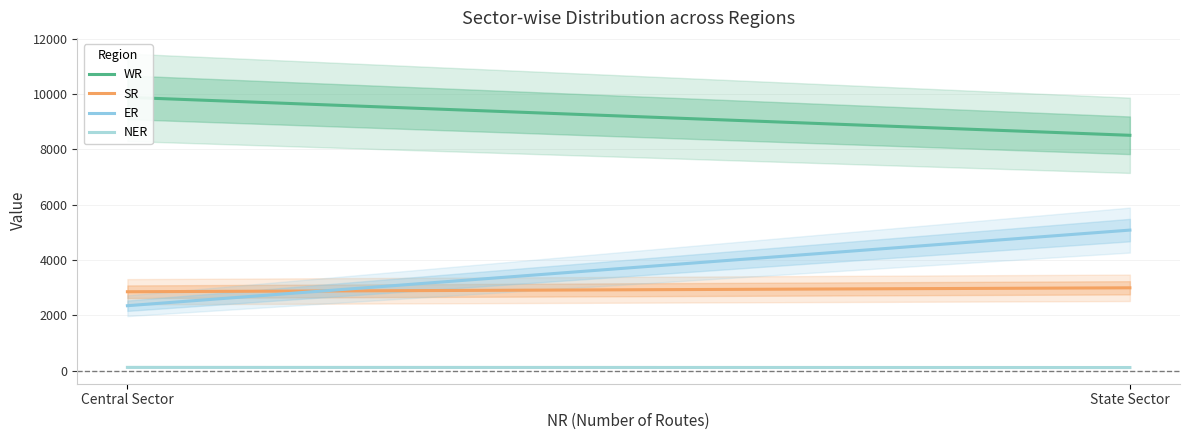

Which category has the lowest value across all series?

State Sector